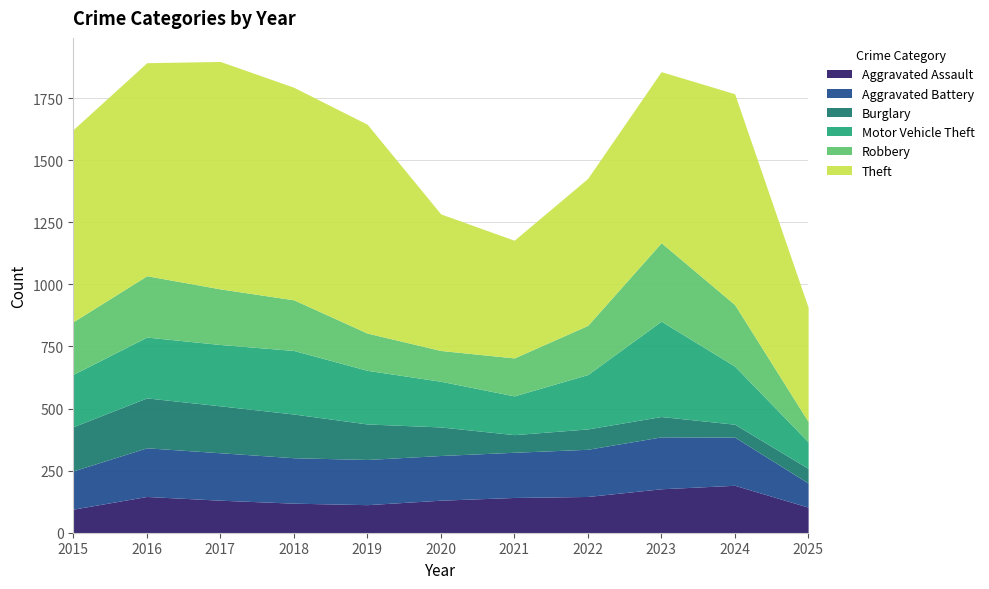

What are all the series names shown in the legend?

Aggravated Assault, Aggravated Battery, Burglary, Motor Vehicle Theft, Robbery, Theft